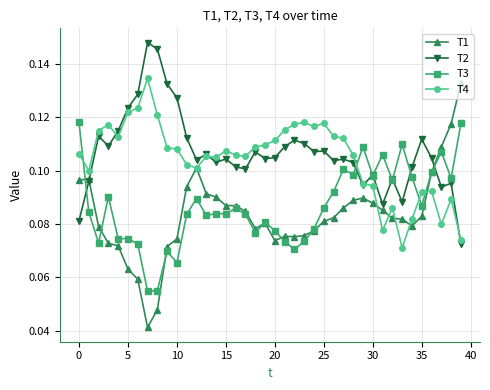

Count the T2 values in the range 0 to 1.

40